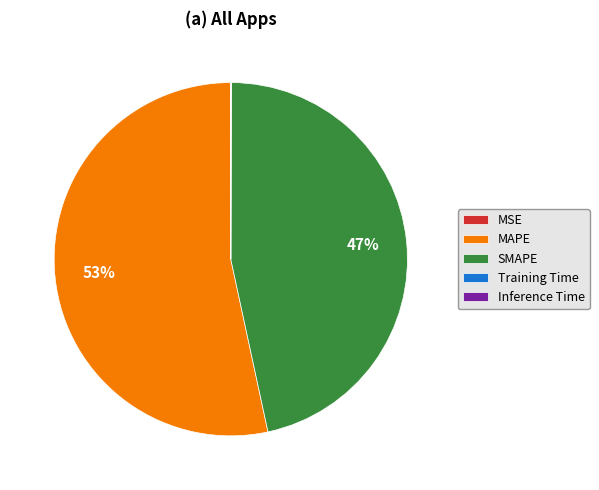

Which category has the biggest portion of the pie?

MAPE